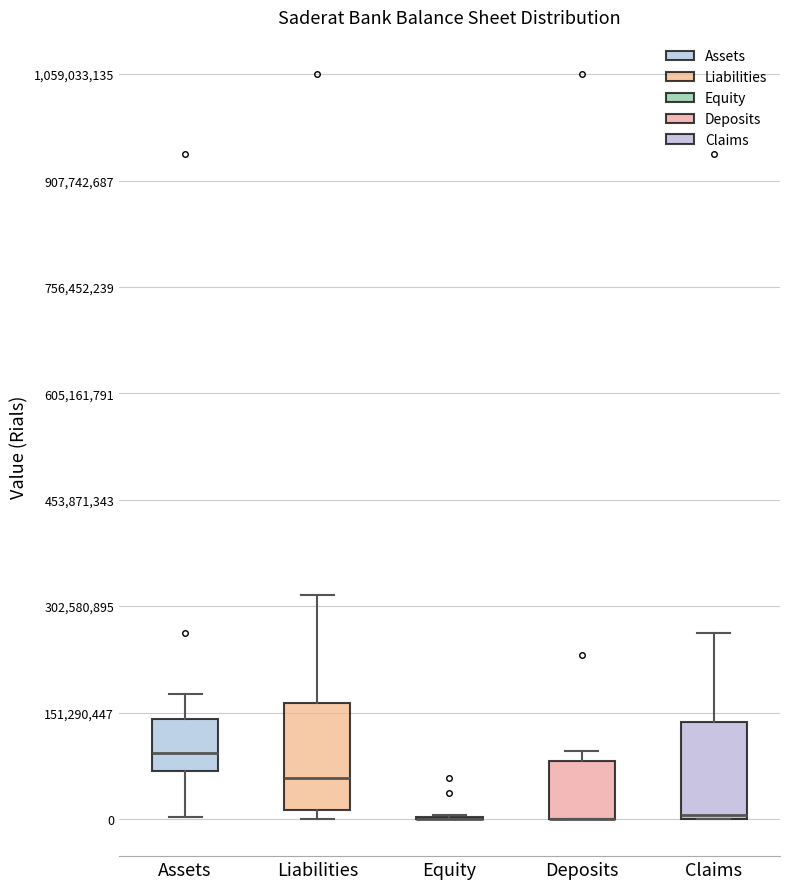

Reading left to right, transcribe this box plot: for each box, give where its median line is, the range the box spans, and where its two whiskers end, as read against the y-axis. The values are not printed on the chart, so give them approximately, as read against the axis.

Assets: median 100000000, box 60000000 to 140000000, whiskers 0 to 180000000
Liabilities: median 60000000, box 20000000 to 160000000, whiskers 0 to 320000000
Equity: box collapsed to a line at 0, whiskers 0 to 0
Deposits: median 0 (drawn on the box's lower edge), box 0 to 80000000, whiskers 0 to 100000000
Claims: median 0, box 0 to 140000000, whiskers 0 to 260000000